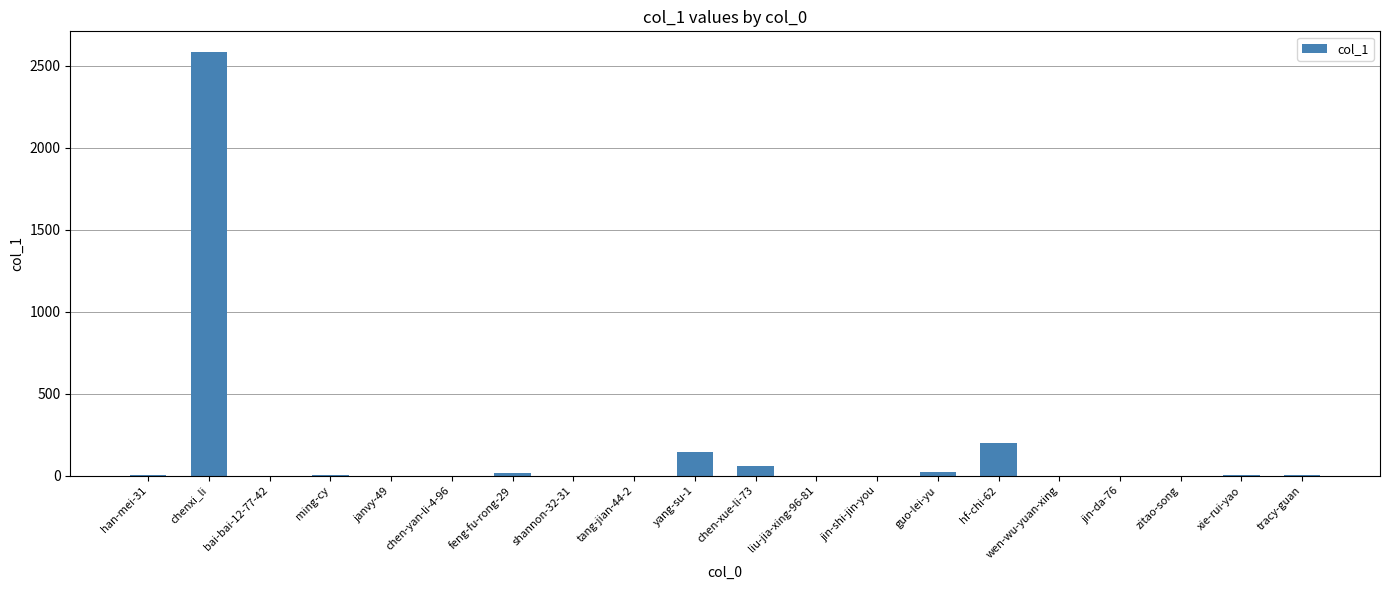

What value does the data have at jin-da-76?

1